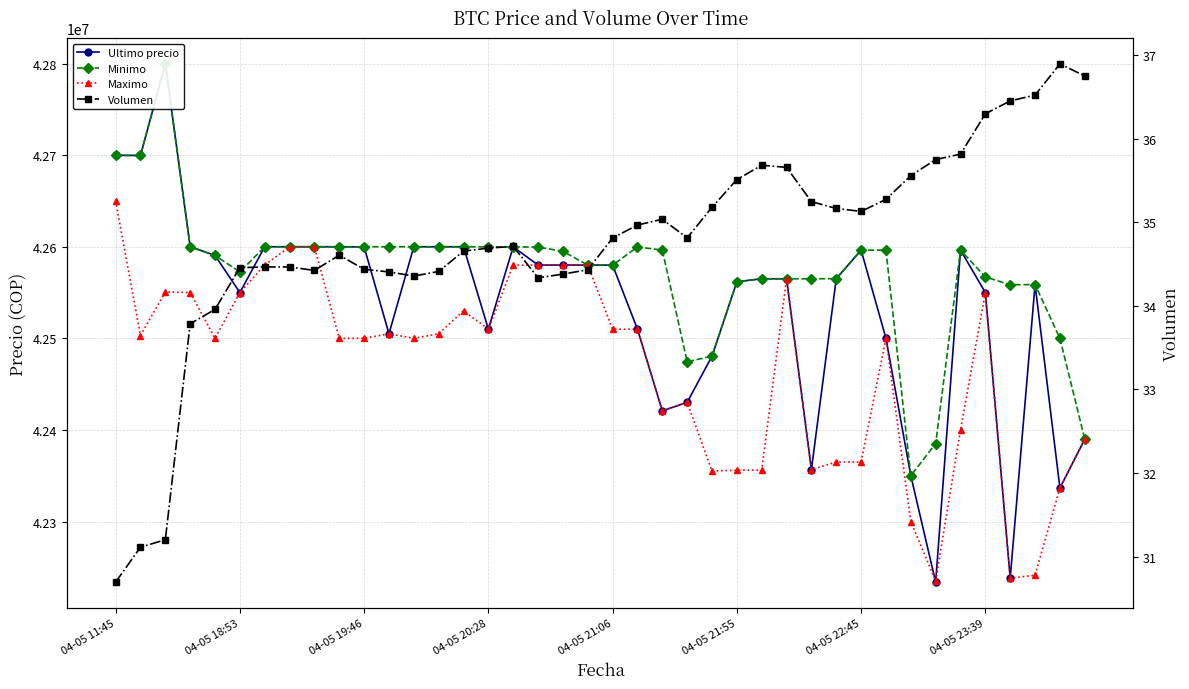

How many series are shown in this chart?

4